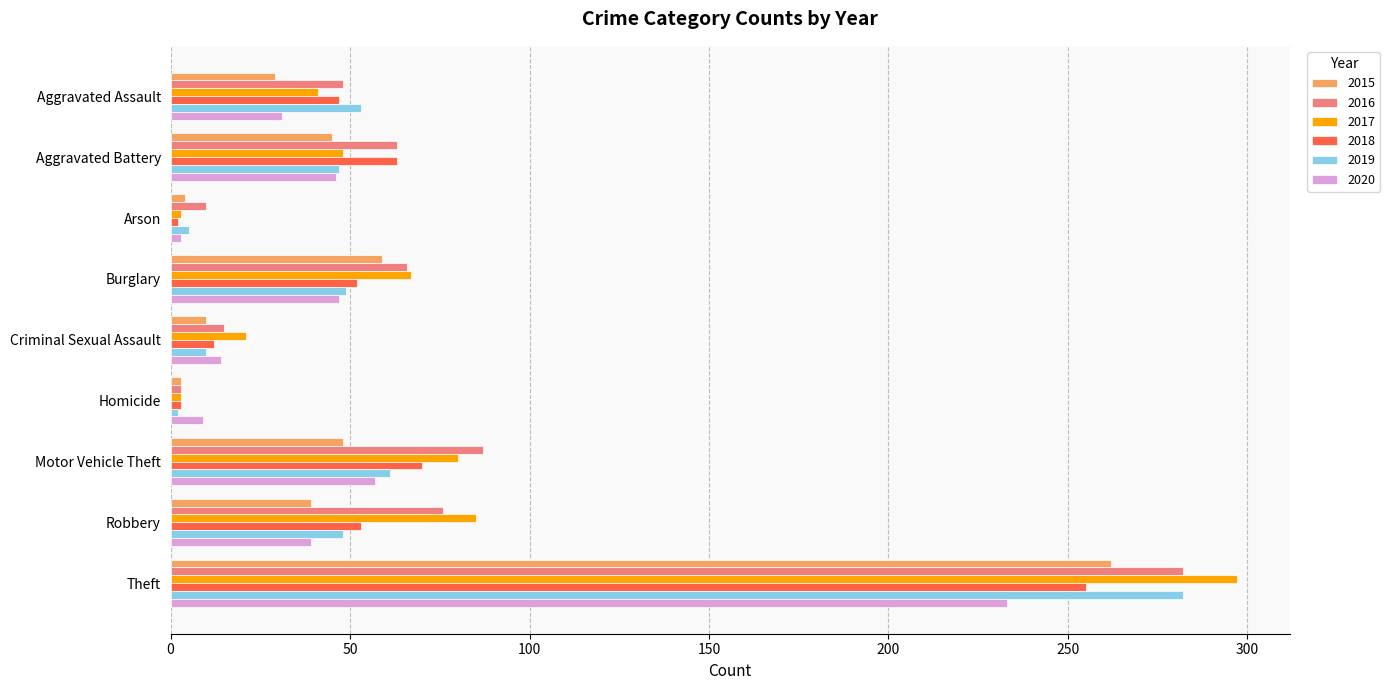

At which label does 2018 reach its peak?

Theft